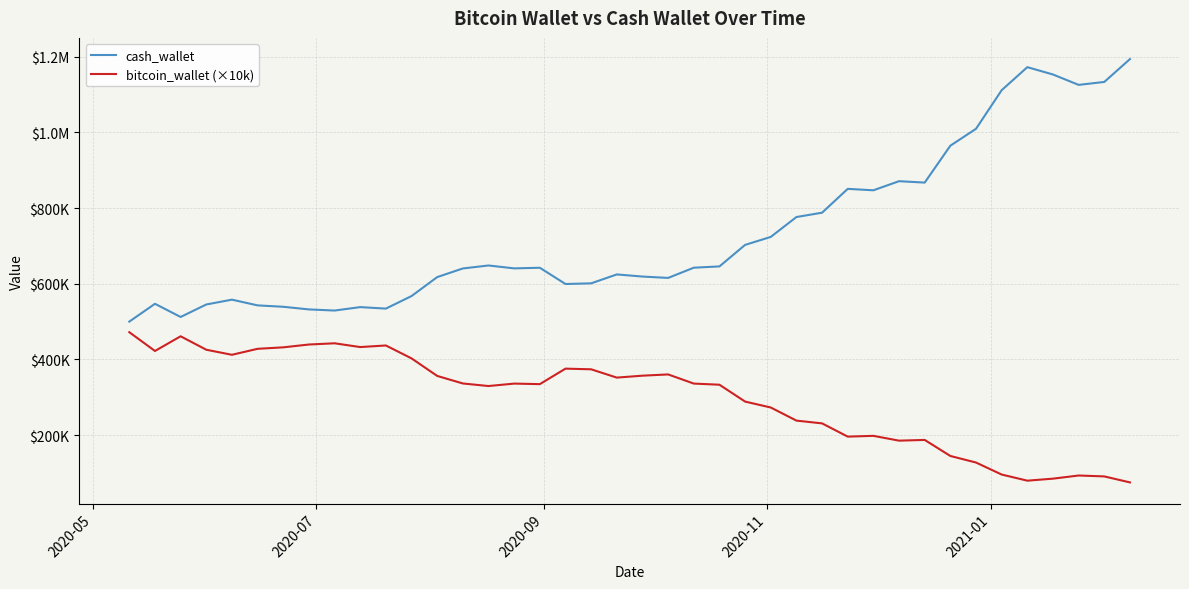

Does the chart display data point markers on the line(s)?

No